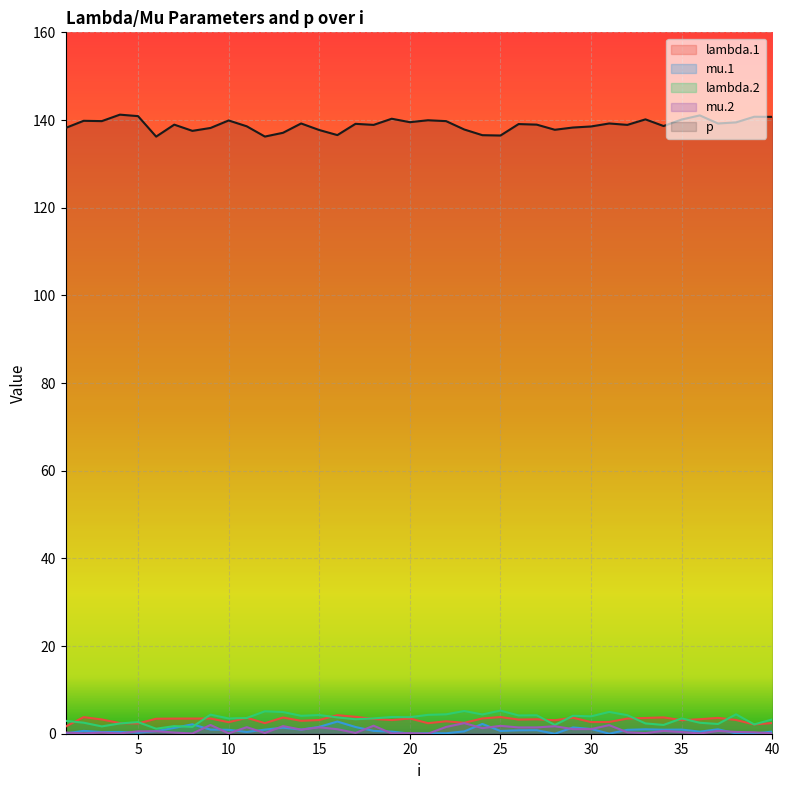

How many distinct data groups are displayed?

5